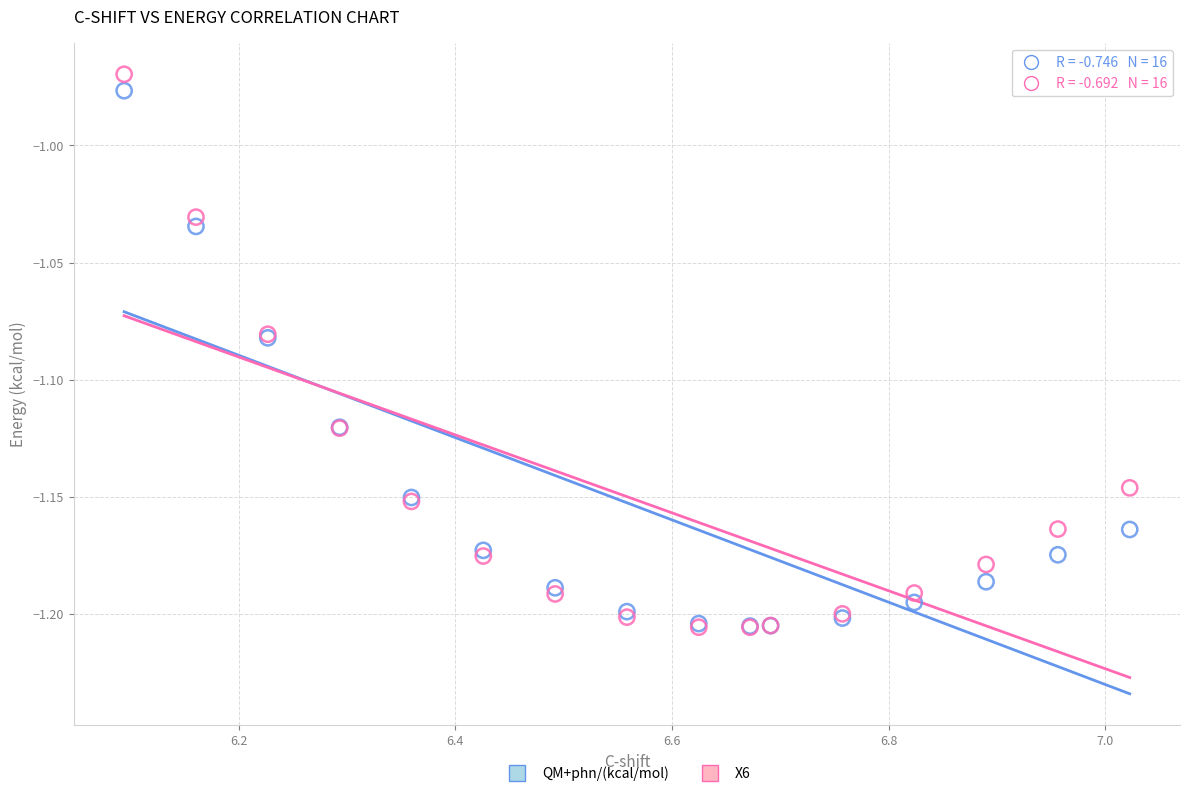

Which series contains the highest Y value?

X6